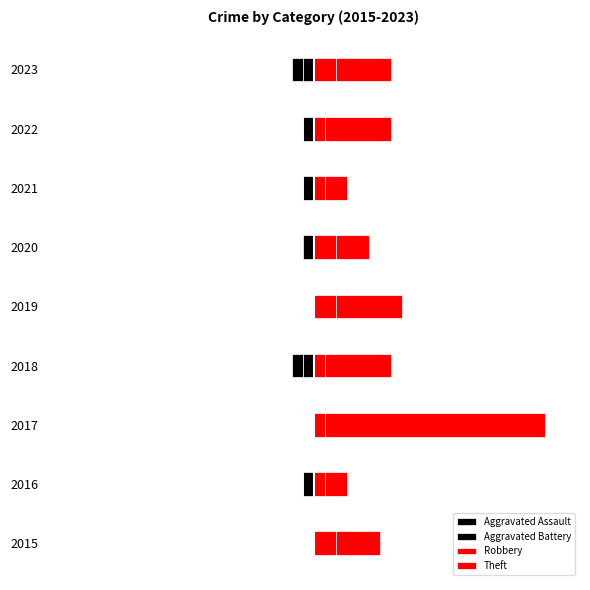

Count the number of categories in the chart.

9